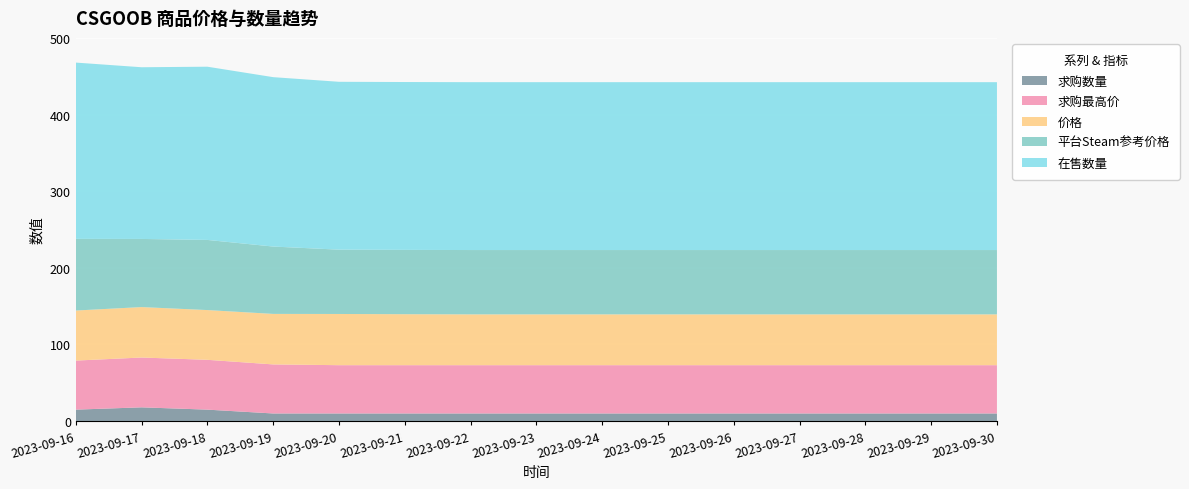

Reading right to left, list all the values displayed in this chart.

求购数量: 2023-09-30=10.0	2023-09-29=10.0	2023-09-28=10.0	2023-09-27=10.0	2023-09-26=10.0	2023-09-25=10.0	2023-09-24=10.0	2023-09-23=10.0	2023-09-22=10.0	2023-09-21=10.0	2023-09-20=10.0	2023-09-19=10.0	2023-09-18=15.0	2023-09-17=18.0	2023-09-16=15.0
求购最高价: 2023-09-30=63.0	2023-09-29=63.0	2023-09-28=63.0	2023-09-27=63.0	2023-09-26=63.0	2023-09-25=63.0	2023-09-24=63.0	2023-09-23=63.0	2023-09-22=63.0	2023-09-21=63.0	2023-09-20=63.0	2023-09-19=64.0	2023-09-18=65.0	2023-09-17=65.0	2023-09-16=64.0
在售数量: 2023-09-30=219.0	2023-09-29=219.0	2023-09-28=219.0	2023-09-27=219.0	2023-09-26=219.0	2023-09-25=219.0	2023-09-24=219.0	2023-09-23=219.0	2023-09-22=219.0	2023-09-21=219.0	2023-09-20=219.0	2023-09-19=221.0	2023-09-18=226.0	2023-09-17=224.0	2023-09-16=230.0
价格: 2023-09-30=66.3	2023-09-29=66.3	2023-09-28=66.3	2023-09-27=66.3	2023-09-26=66.3	2023-09-25=66.3	2023-09-24=66.3	2023-09-23=66.3	2023-09-22=66.3	2023-09-21=66.5	2023-09-20=66.8	2023-09-19=65.9	2023-09-18=64.9	2023-09-17=65.8	2023-09-16=65.3
平台Steam参考价格: 2023-09-30=83.9	2023-09-29=83.9	2023-09-28=83.9	2023-09-27=83.9	2023-09-26=83.9	2023-09-25=83.9	2023-09-24=83.9	2023-09-23=83.9	2023-09-22=83.9	2023-09-21=83.9	2023-09-20=83.9	2023-09-19=87.9	2023-09-18=91.5	2023-09-17=88.9	2023-09-16=93.5